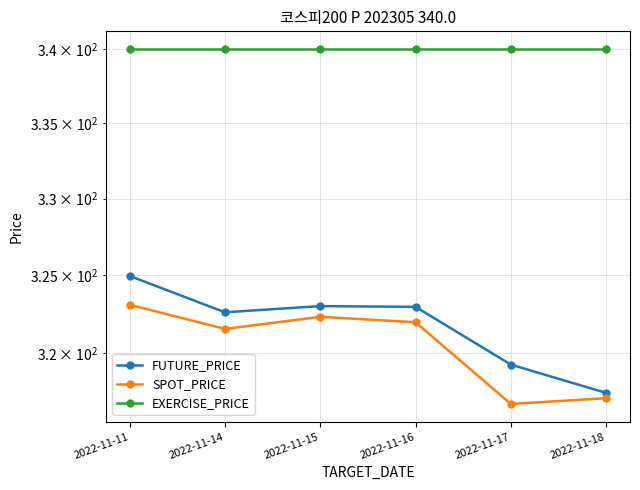

How many interior local peaks does the FUTURE_PRICE series have?

1